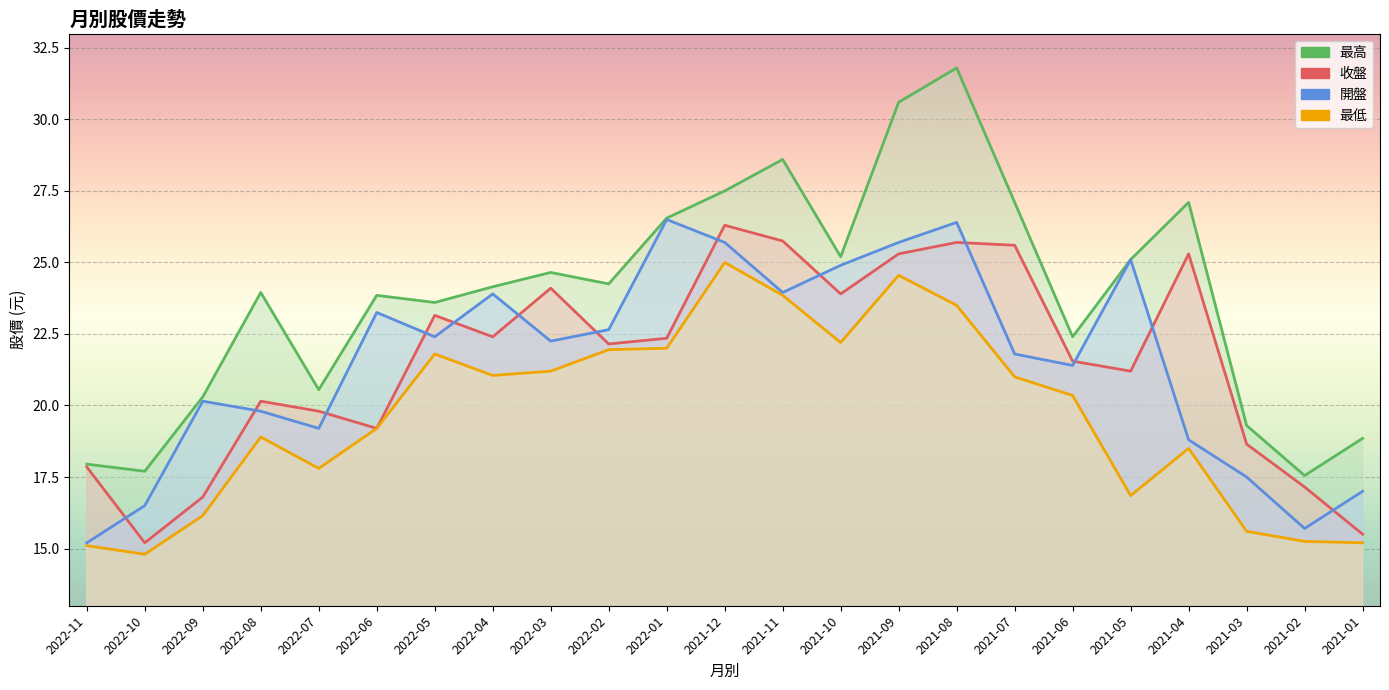

Reading left to right, list all the values displayed in this chart.

最高: 2022-11=17.9	2022-10=17.7	2022-09=20.3	2022-08=23.9	2022-07=20.6	2022-06=23.9	2022-05=23.6	2022-04=24.1	2022-03=24.6	2022-02=24.2	2022-01=26.6	2021-12=27.5	2021-11=28.6	2021-10=25.2	2021-09=30.6	2021-08=31.8	2021-07=27.1	2021-06=22.4	2021-05=25.1	2021-04=27.1	2021-03=19.3	2021-02=17.6	2021-01=18.9
收盤: 2022-11=17.9	2022-10=15.2	2022-09=16.8	2022-08=20.1	2022-07=19.8	2022-06=19.2	2022-05=23.1	2022-04=22.4	2022-03=24.1	2022-02=22.1	2022-01=22.4	2021-12=26.3	2021-11=25.8	2021-10=23.9	2021-09=25.3	2021-08=25.7	2021-07=25.6	2021-06=21.6	2021-05=21.2	2021-04=25.3	2021-03=18.6	2021-02=17.1	2021-01=15.5
開盤: 2022-11=15.2	2022-10=16.5	2022-09=20.1	2022-08=19.8	2022-07=19.2	2022-06=23.2	2022-05=22.4	2022-04=23.9	2022-03=22.2	2022-02=22.6	2022-01=26.5	2021-12=25.7	2021-11=23.9	2021-10=24.9	2021-09=25.7	2021-08=26.4	2021-07=21.8	2021-06=21.4	2021-05=25.1	2021-04=18.8	2021-03=17.5	2021-02=15.7	2021-01=17.0
最低: 2022-11=15.1	2022-10=14.8	2022-09=16.1	2022-08=18.9	2022-07=17.8	2022-06=19.2	2022-05=21.8	2022-04=21.1	2022-03=21.2	2022-02=21.9	2022-01=22.0	2021-12=25.0	2021-11=23.9	2021-10=22.2	2021-09=24.6	2021-08=23.5	2021-07=21.0	2021-06=20.4	2021-05=16.9	2021-04=18.5	2021-03=15.6	2021-02=15.2	2021-01=15.2